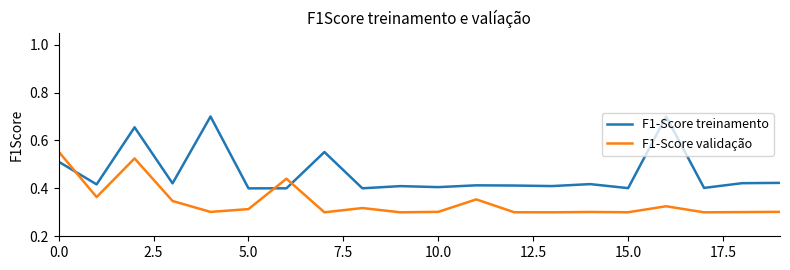

Which series has the largest range (max minus min)?

F1-Score treinamento